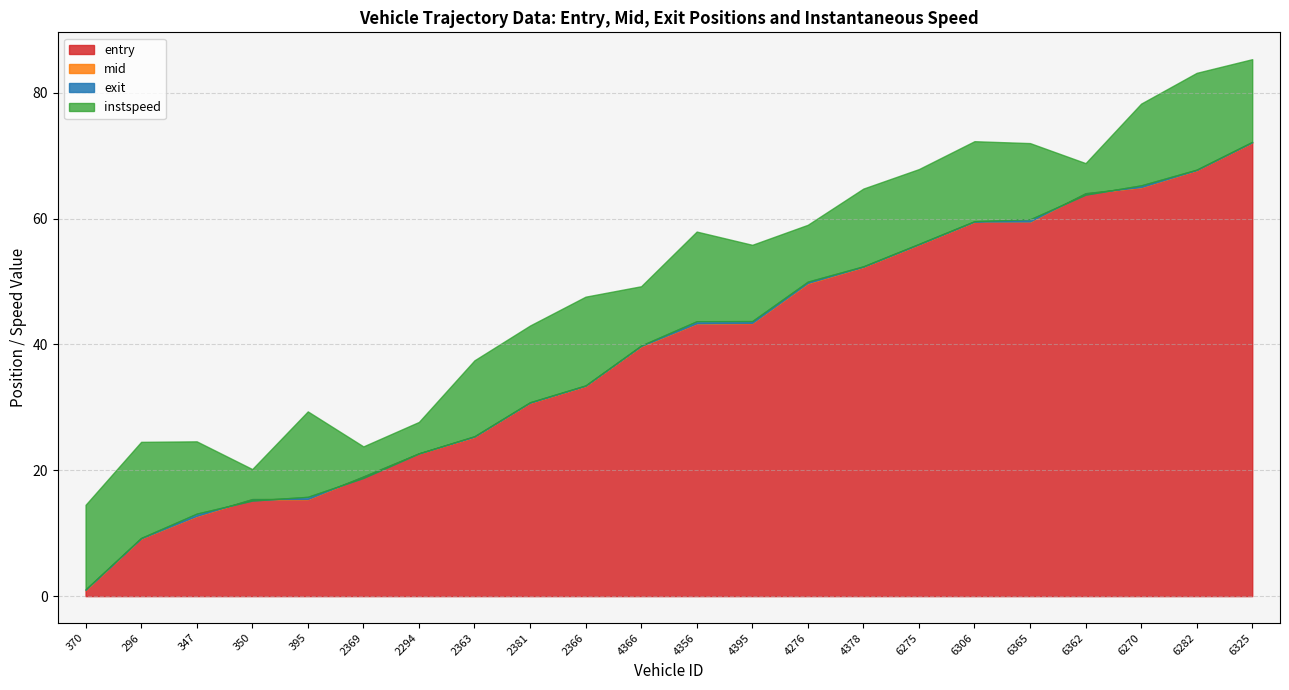

At which label is exit closest to 3663?

2366